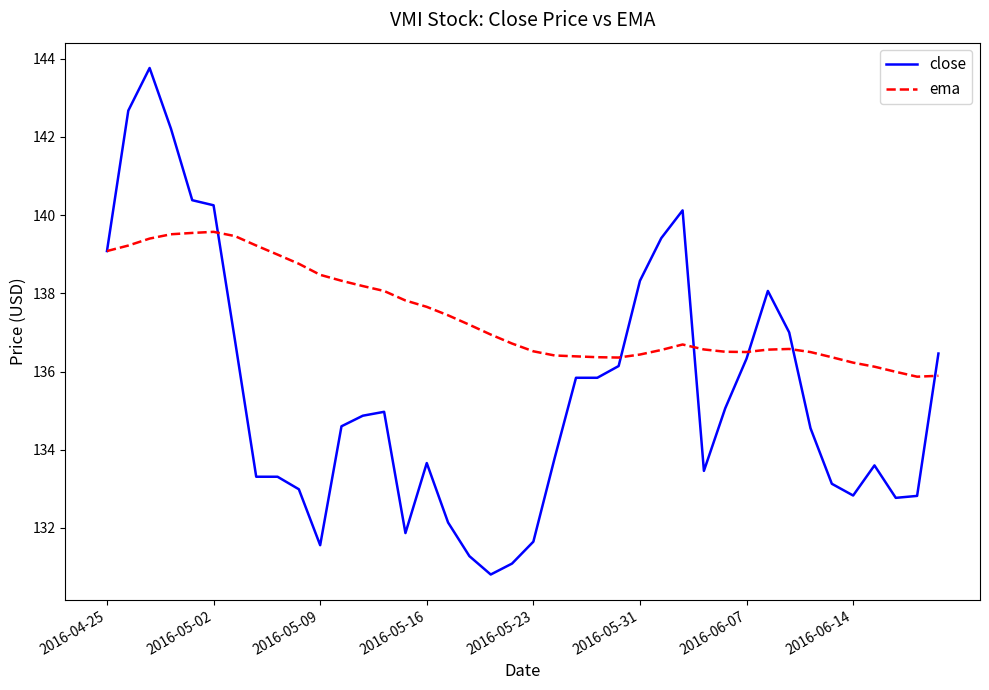

Rank the series by their maximum value, from highest to lowest.

close, ema